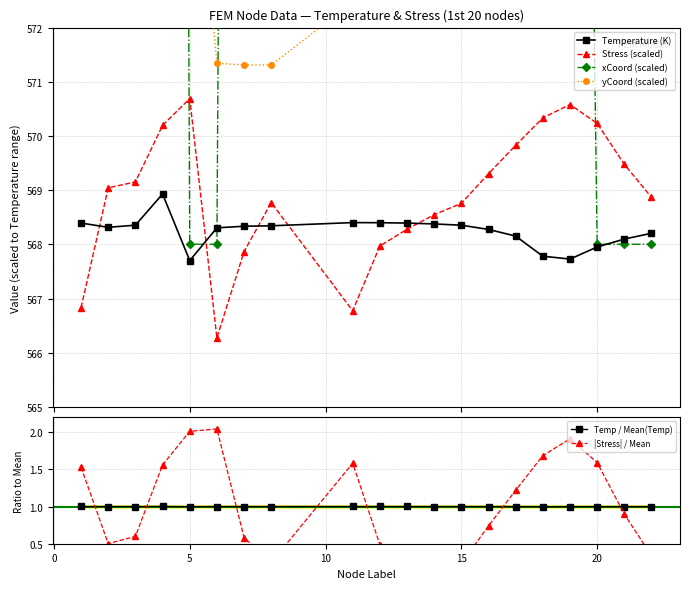

What is the maximum value for Temperature (K)?

568.9